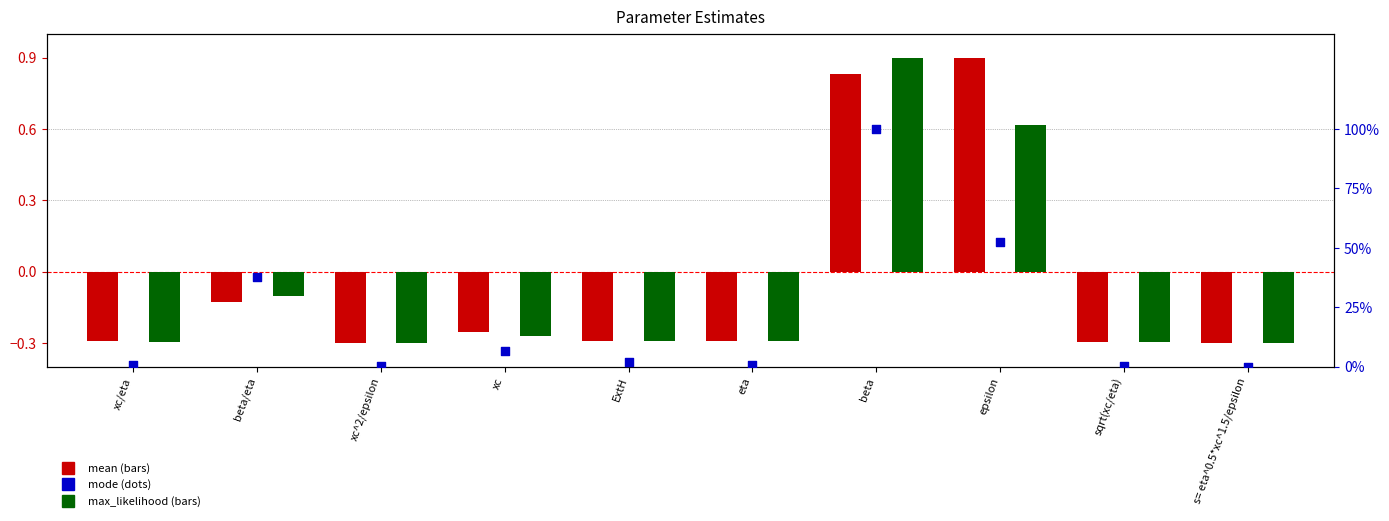

At which category is the sum across all series the highest?

beta